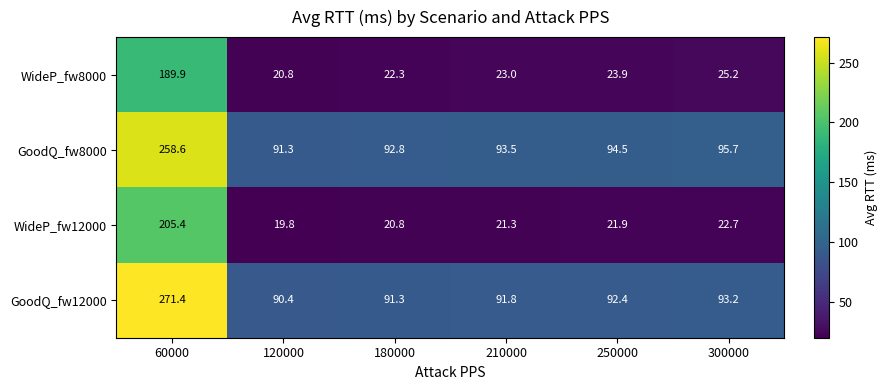

What is the sum of the GoodQ_fw12000 values at 250000 and 60000?

363.8